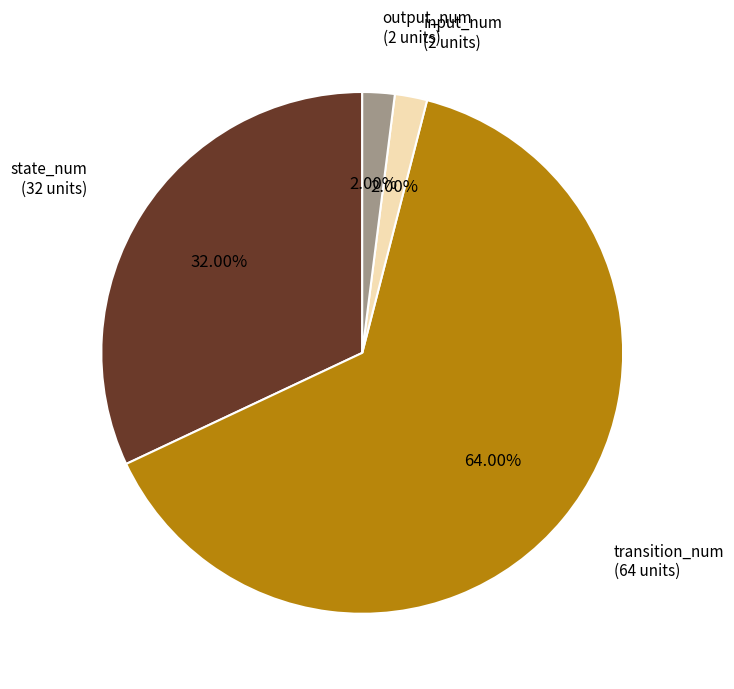

Which category has the biggest portion of the pie?

transition_num